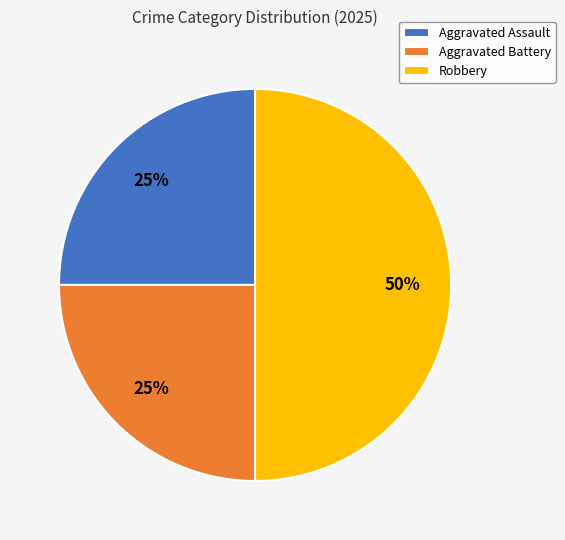

What percentage is the Aggravated Battery slice, to the nearest percent?

25%